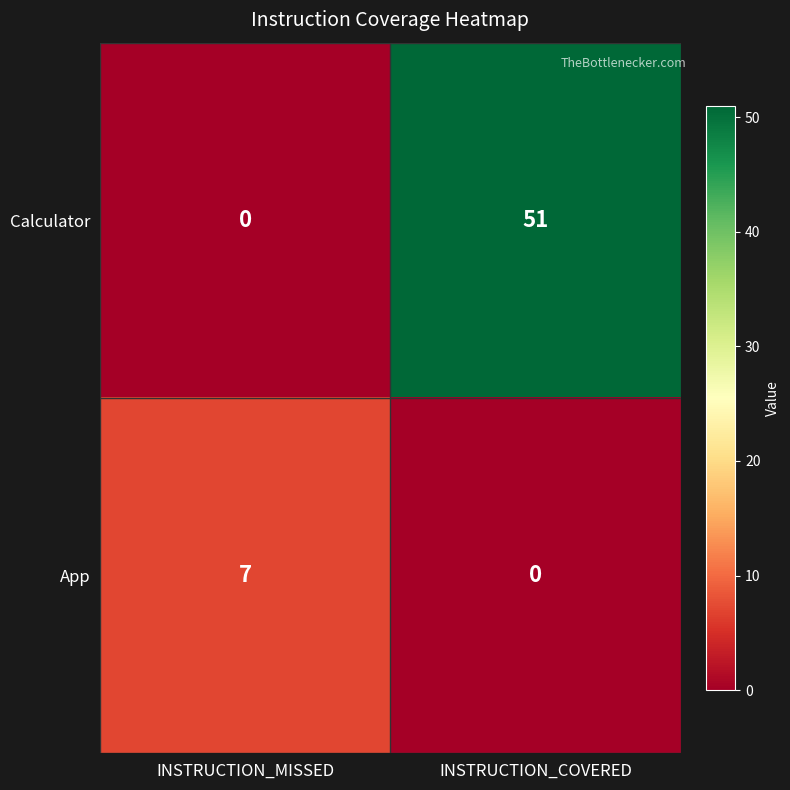

What is the difference between the highest and lowest values at INSTRUCTION_MISSED?

7